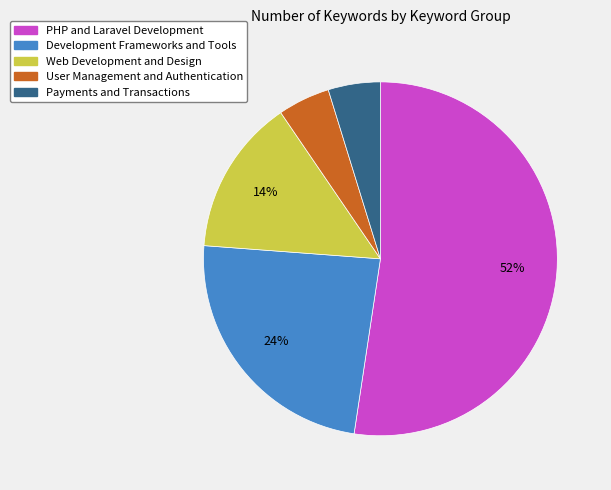

How many slices are in this pie chart?

5